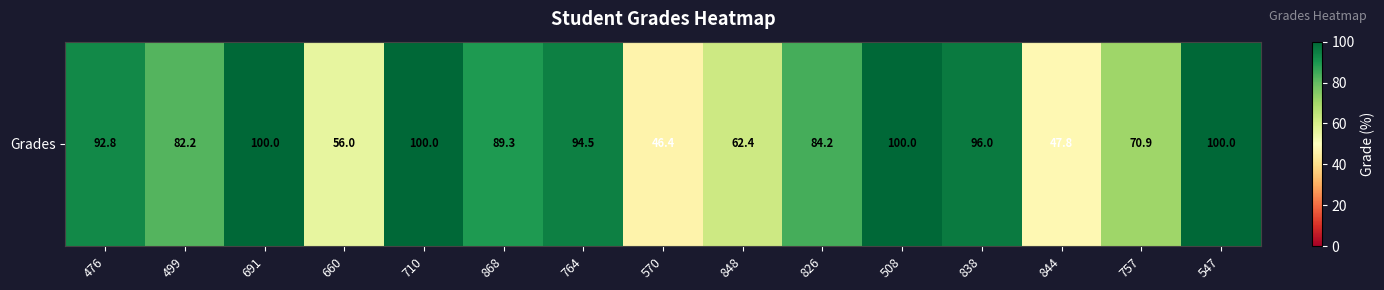

Reading right to left, extract all data points from this chart.

100.0	70.9	47.8	96.0	100.0	84.2	62.4	46.4	94.5	89.3	100.0	56.0	100.0	82.2	92.8